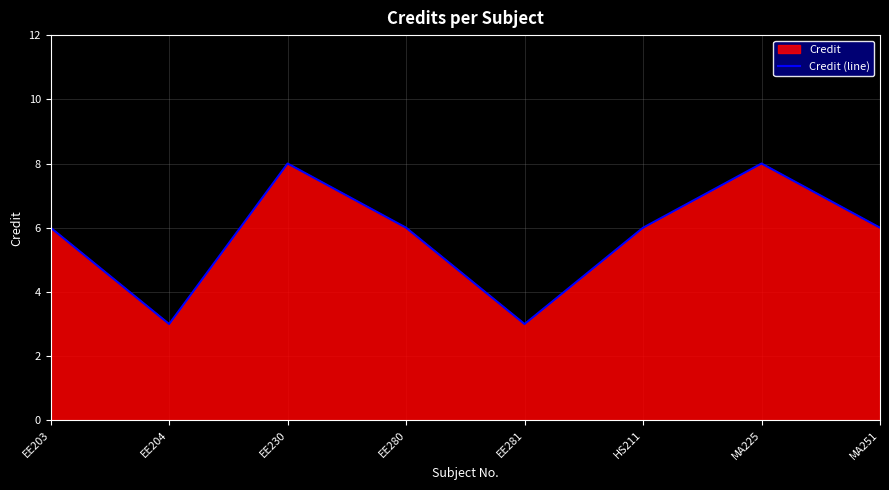

What is the smallest value displayed?

3